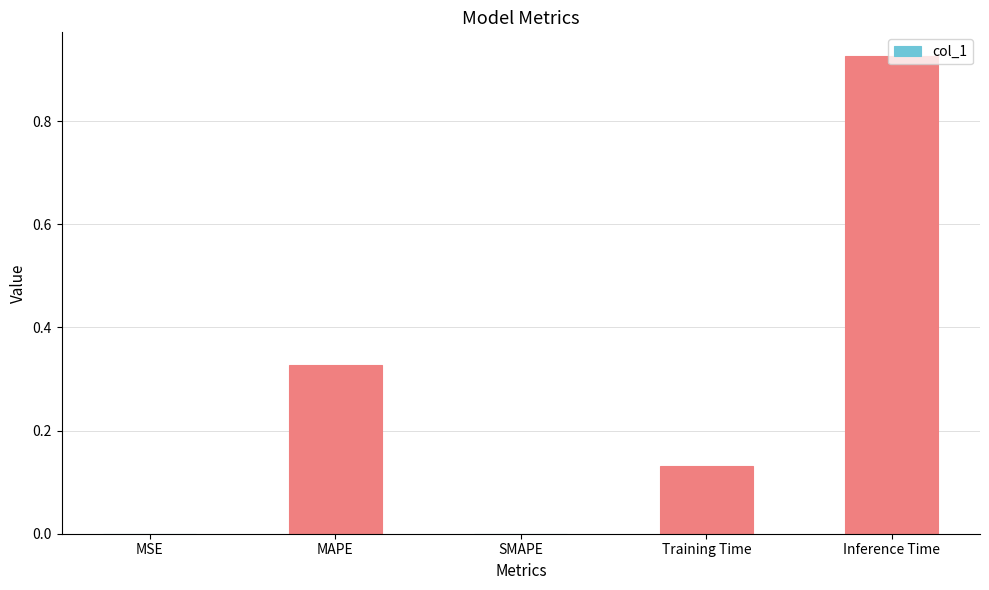

The value at MAPE is 0.6. True or false?

False